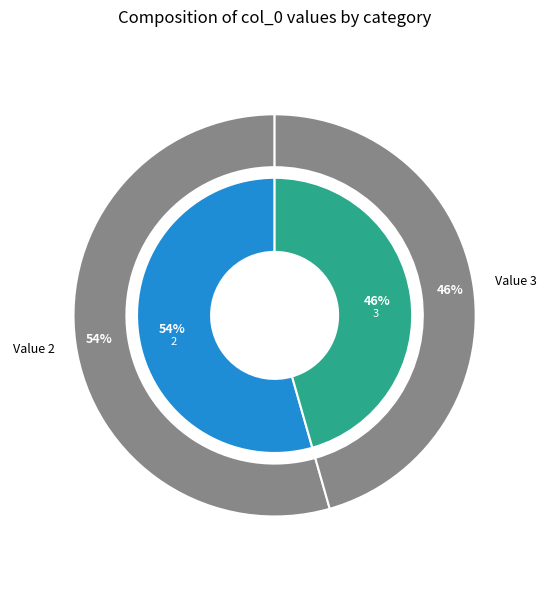

Count the number of slices in the pie.

2